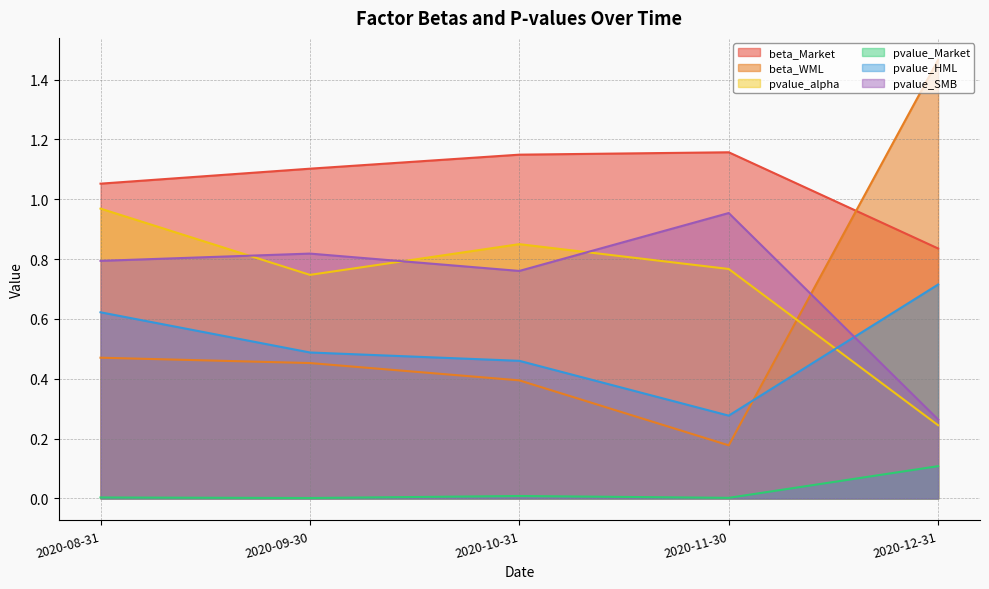

Reading left to right, extract all data points from this chart.

beta_Market: 2020-08-31=1.1	2020-09-30=1.1	2020-10-31=1.1	2020-11-30=1.2	2020-12-31=0.8
beta_WML: 2020-08-31=0.5	2020-09-30=0.5	2020-10-31=0.4	2020-11-30=0.2	2020-12-31=1.5
pvalue_alpha: 2020-08-31=1.0	2020-09-30=0.7	2020-10-31=0.9	2020-11-30=0.8	2020-12-31=0.2
pvalue_Market: 2020-08-31=0.0	2020-09-30=0.0	2020-10-31=0.0	2020-11-30=0.0	2020-12-31=0.1
pvalue_HML: 2020-08-31=0.6	2020-09-30=0.5	2020-10-31=0.5	2020-11-30=0.3	2020-12-31=0.7
pvalue_SMB: 2020-08-31=0.8	2020-09-30=0.8	2020-10-31=0.8	2020-11-30=1.0	2020-12-31=0.3